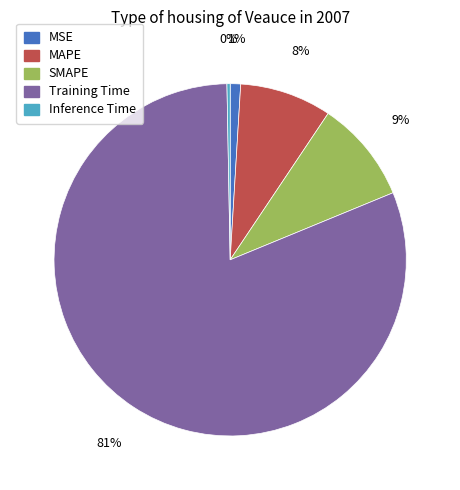

Is the sum of SMAPE and MSE greater than half?

No